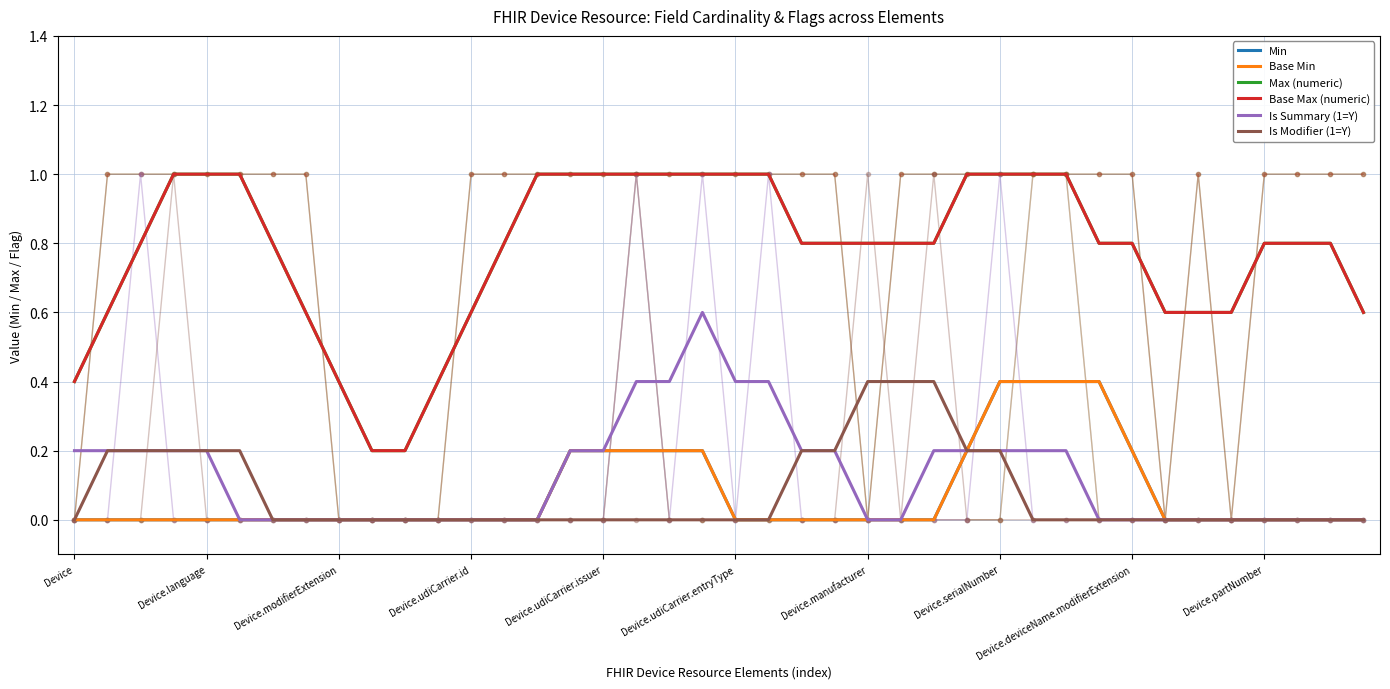

What position from the left is Device.partNumber?

10